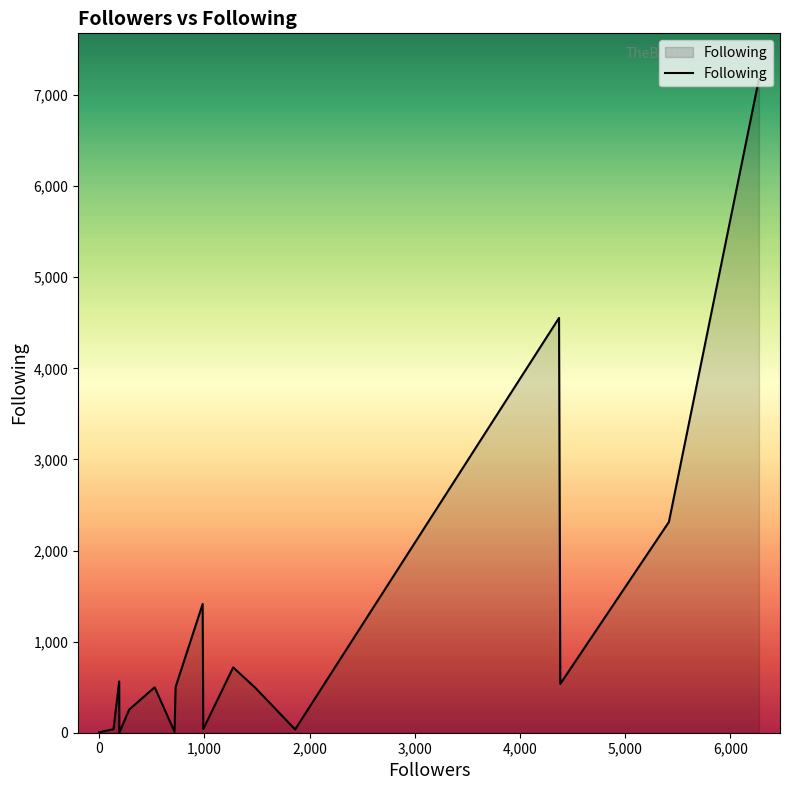

True or false: the data shows 776 at 14.

False